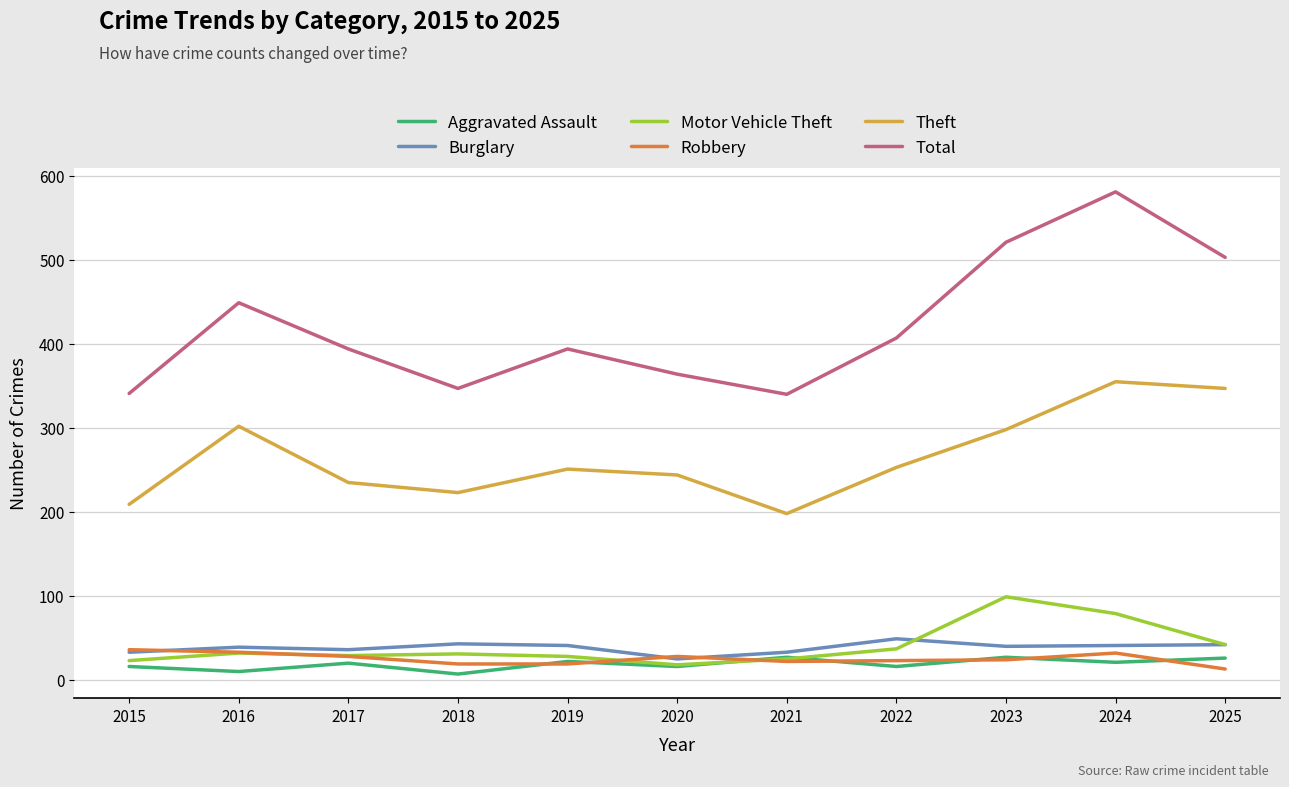

At which category is the sum across all series the highest?

2024